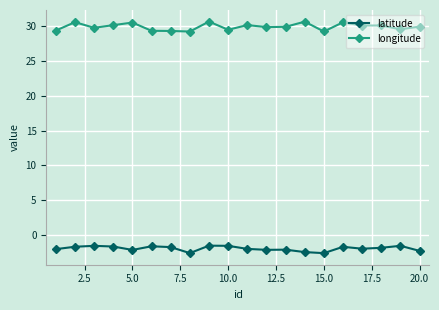

At how many categories does at least one series exceed 18?

20